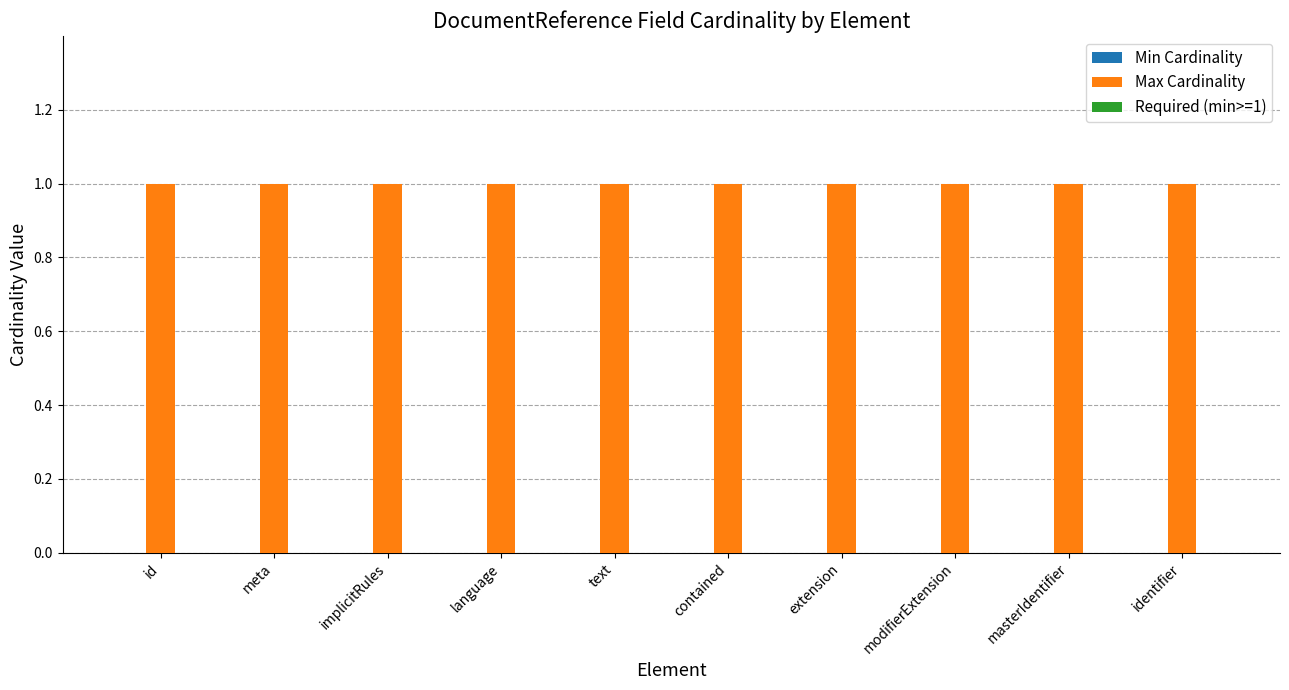

Reading right to left, transcribe all the data shown in this chart.

Min Cardinality: 0	0	0	0	0	0	0	0	0	0
Max Cardinality: 1	1	1	1	1	1	1	1	1	1
Required (min>=1): 0	0	0	0	0	0	0	0	0	0